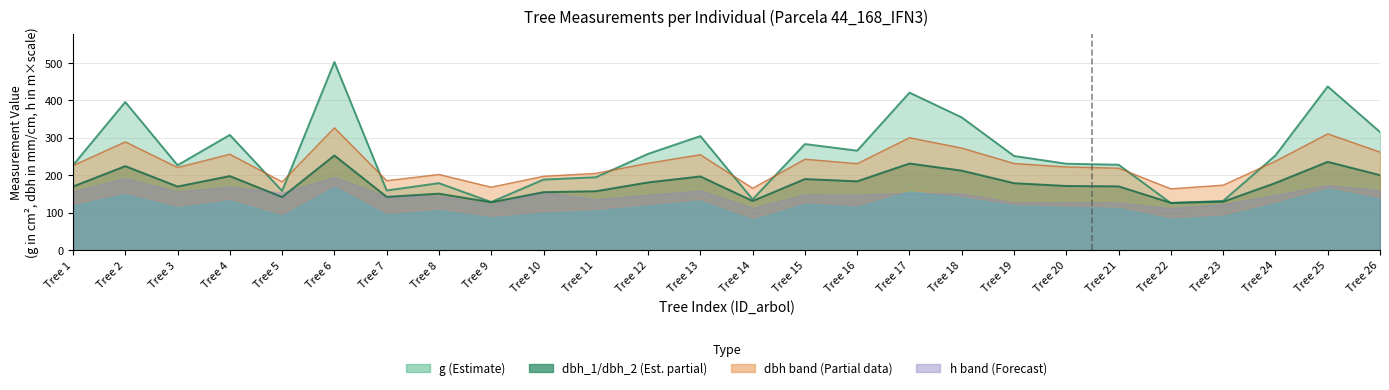

True or false: dbh_2 and dbh intersect in this chart.

False